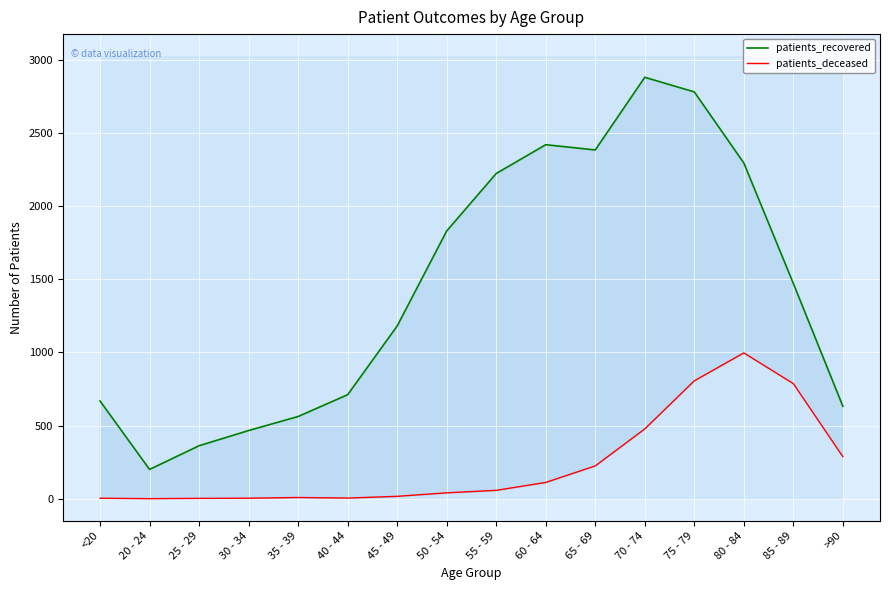

How many lines are shown in the chart?

2